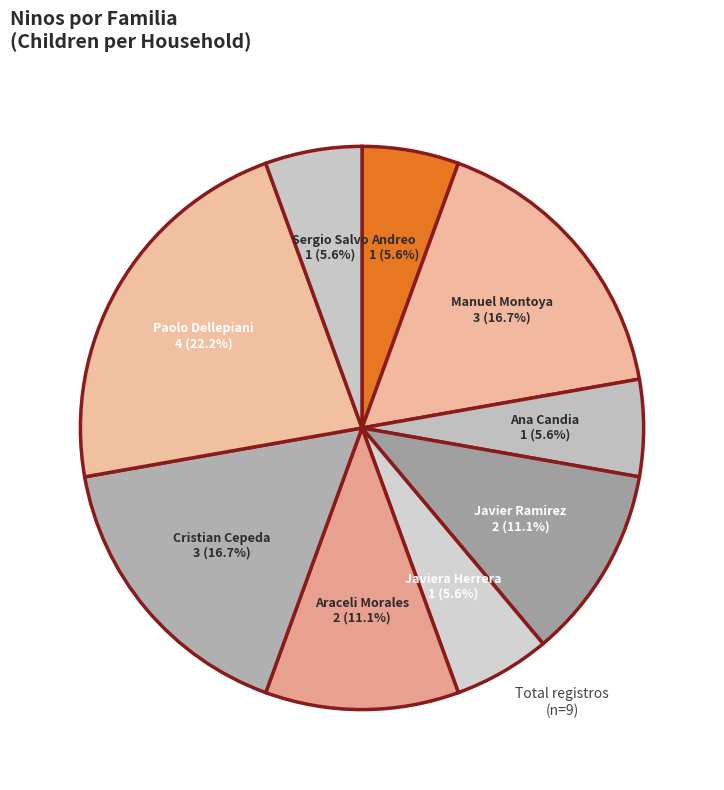

What is the ratio of the value at Andreo to the value at Araceli Morales?

0.5